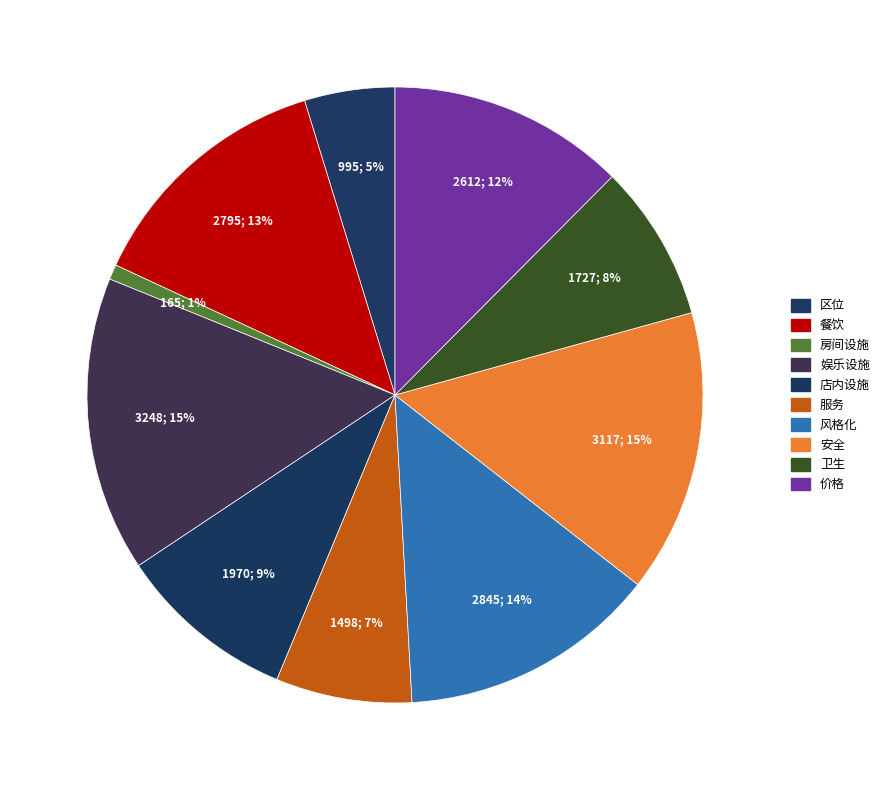

To the nearest percent, what is the difference between the largest and smallest slice percentages?

15%